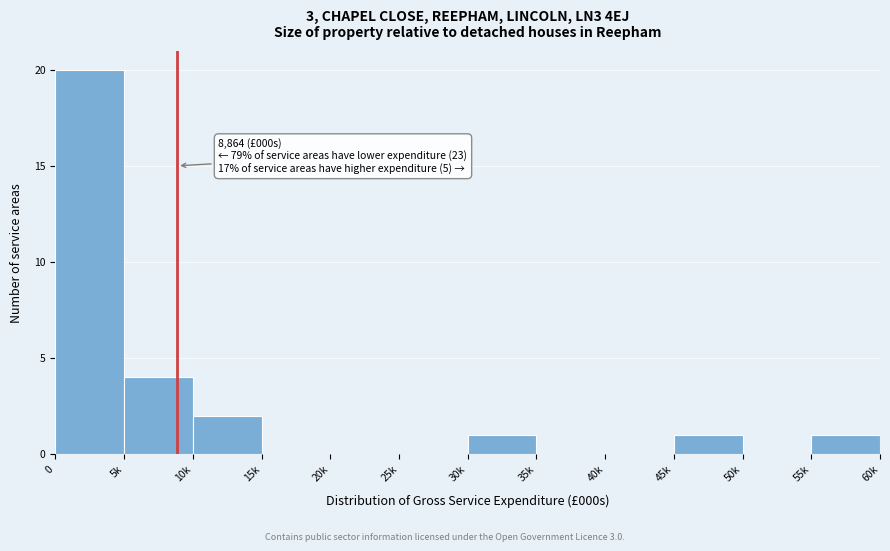

Reading left to right, extract all data points from this chart.

0=20	5k=4	10k=2	15k=0	20k=0	25k=0	30k=1	35k=0	40k=0	45k=1	50k=0	55k=1